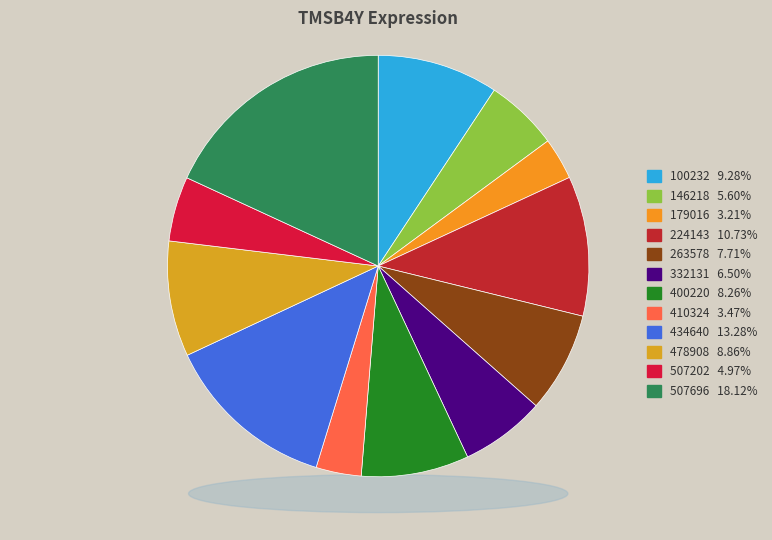

What is the smallest slice in the pie chart?

179016